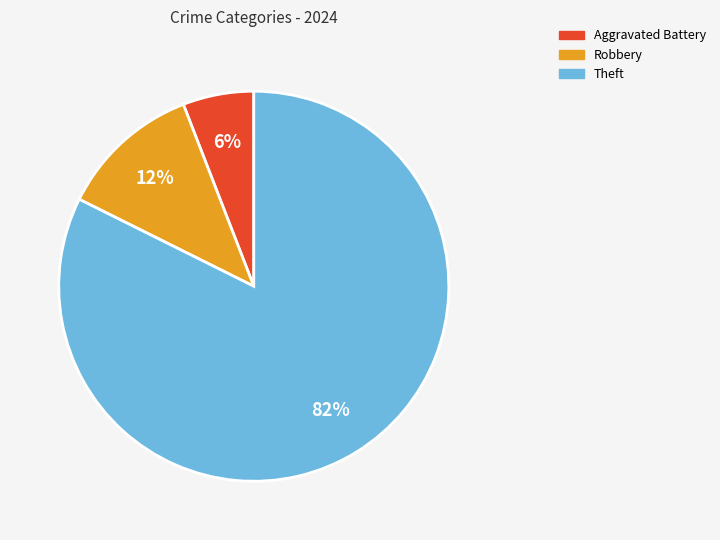

Count the number of slices in the pie.

3